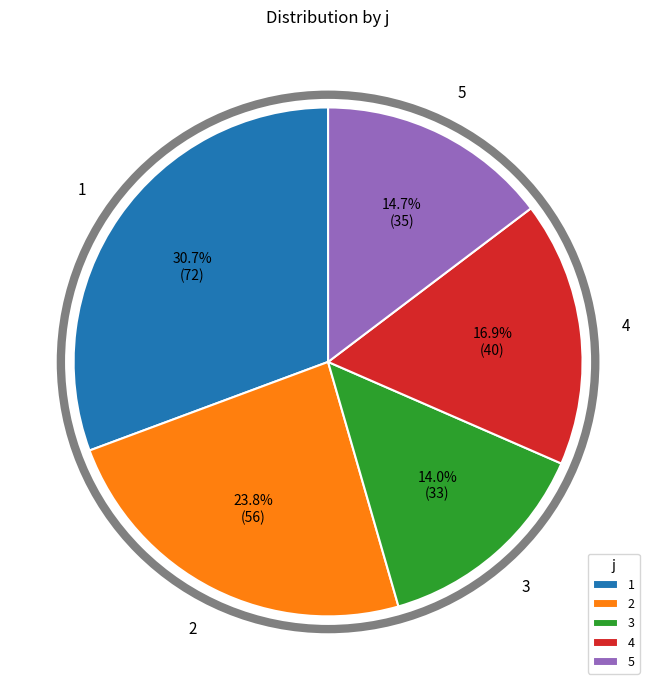

What percentage is the 3 slice, to the nearest percent?

14%